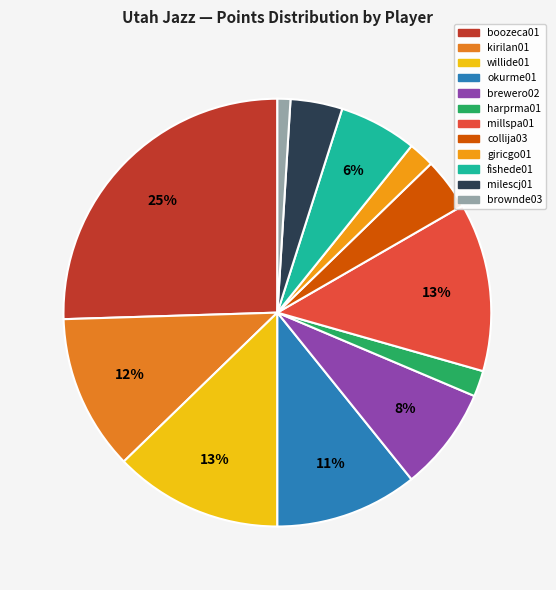

To the nearest percent, what portion does millspa01 represent?

13%